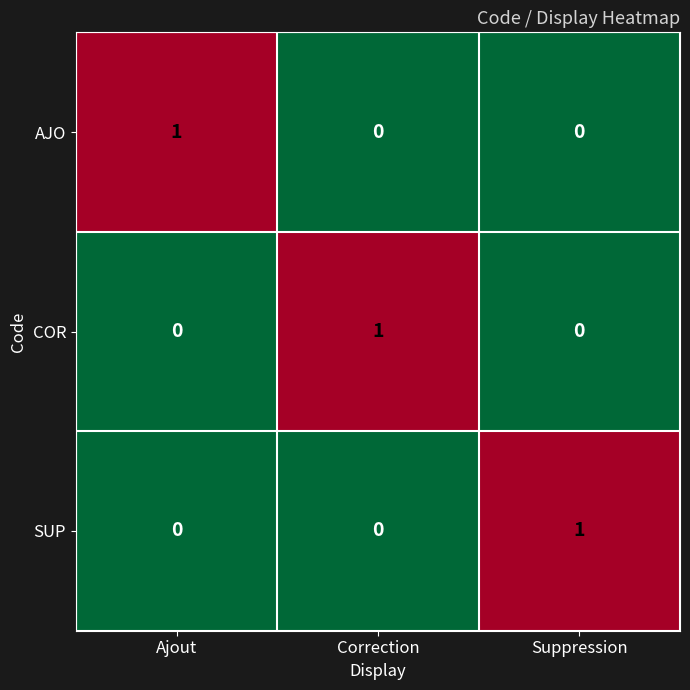

True or false: COR has a value of 1 at Correction.

True